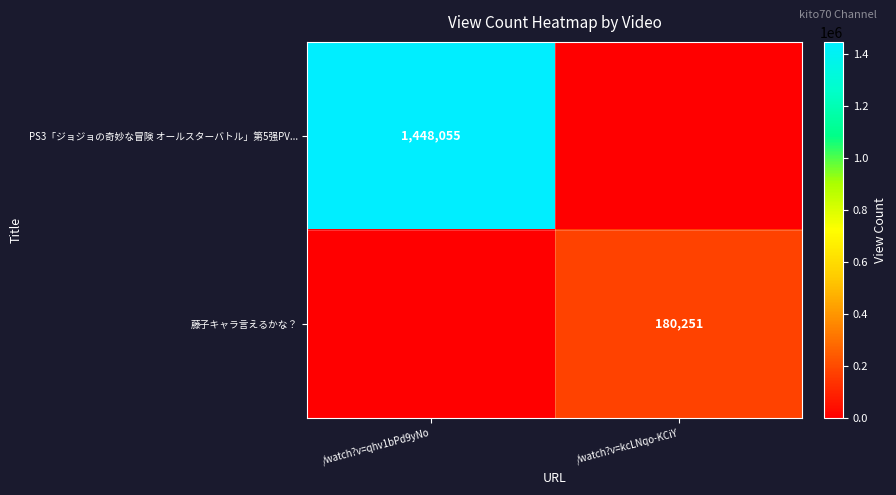

Is it true that 藤子キャラ言えるかな？ equals 180251 at /watch?v=kcLNqo-KCiY?

True